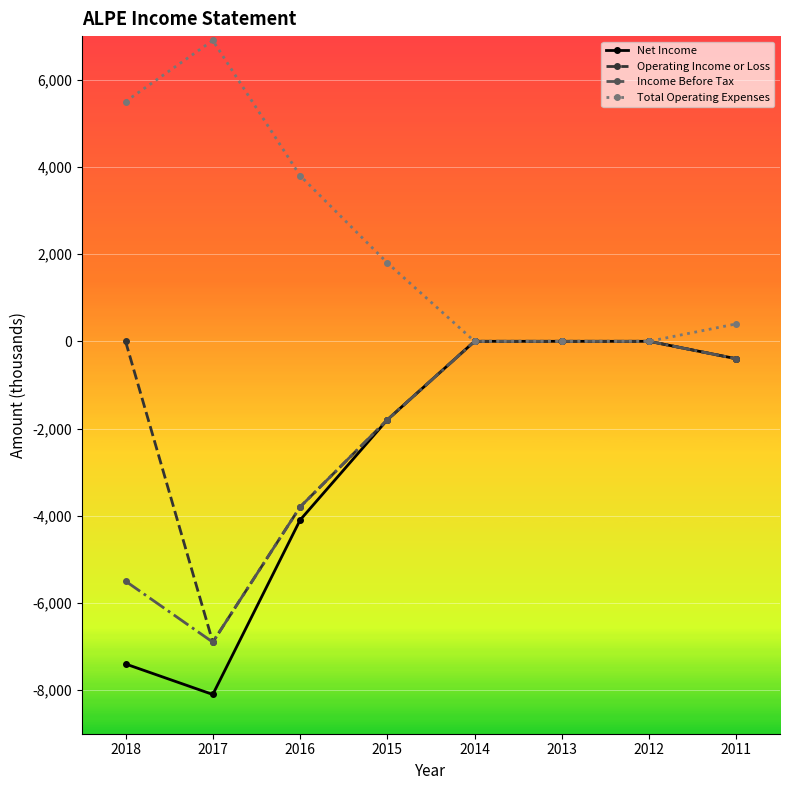

What is the difference between the maximum and minimum values in the Total Operating Expenses series?

6900